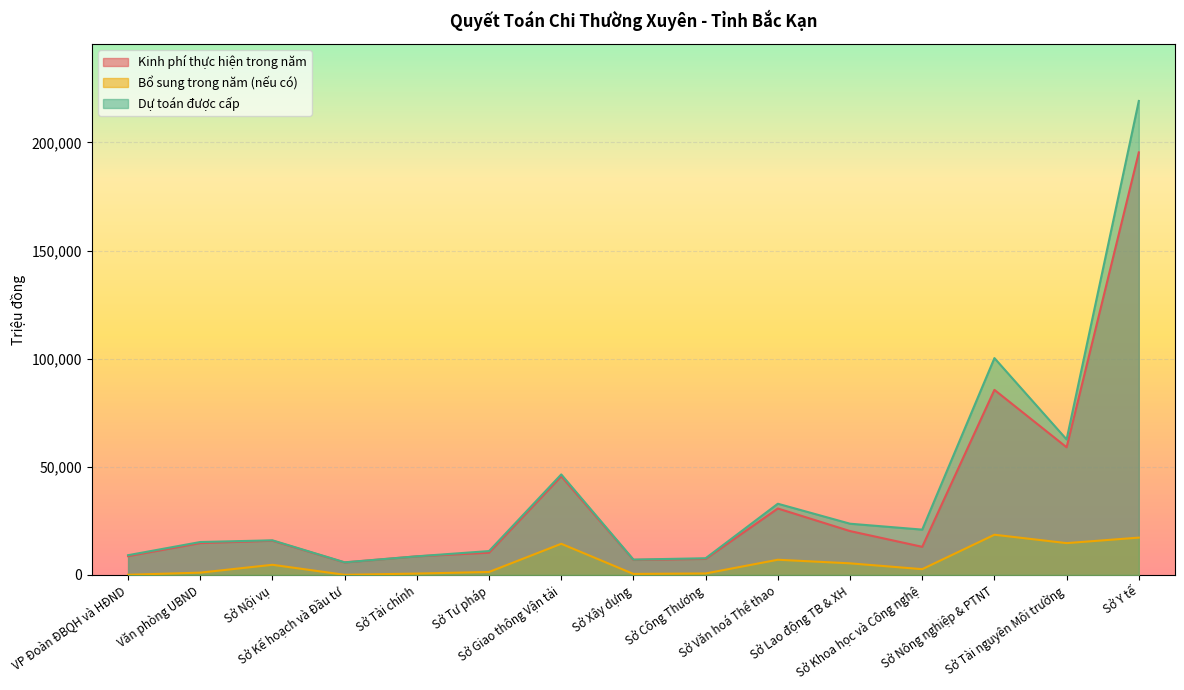

At which category does the chart reach its peak across all series?

Sở Y tế